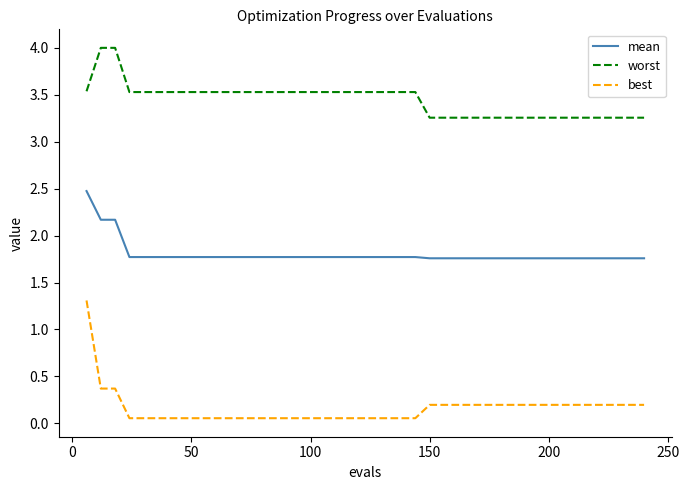

True or false: best and worst intersect in this chart.

False